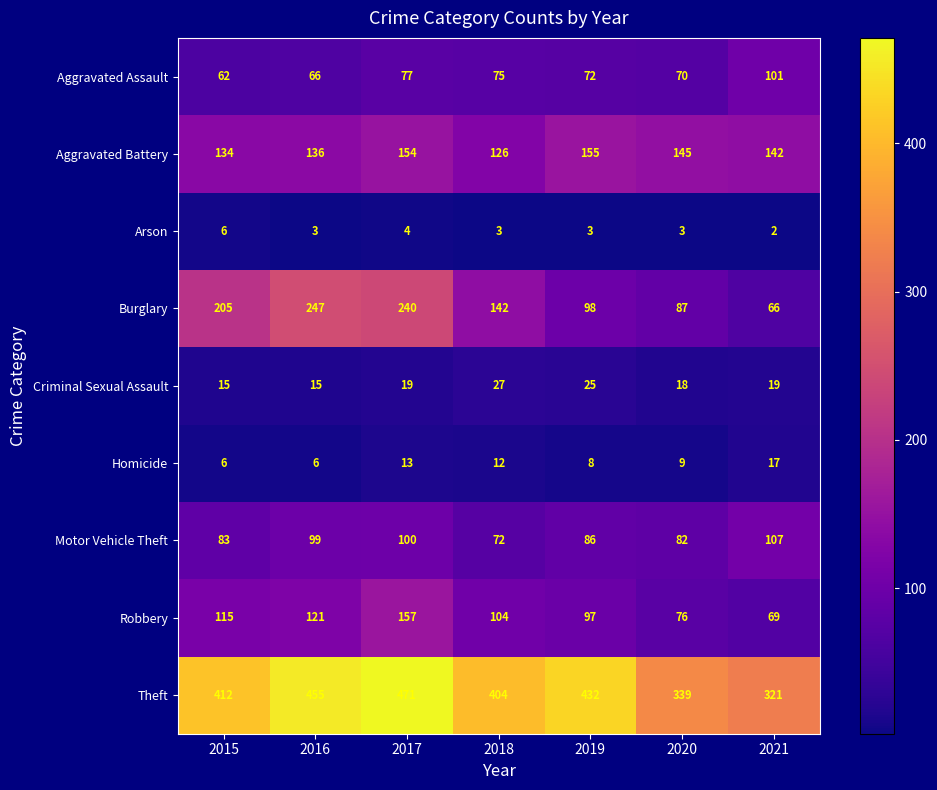

What is the sum of all Aggravated Assault values?

523